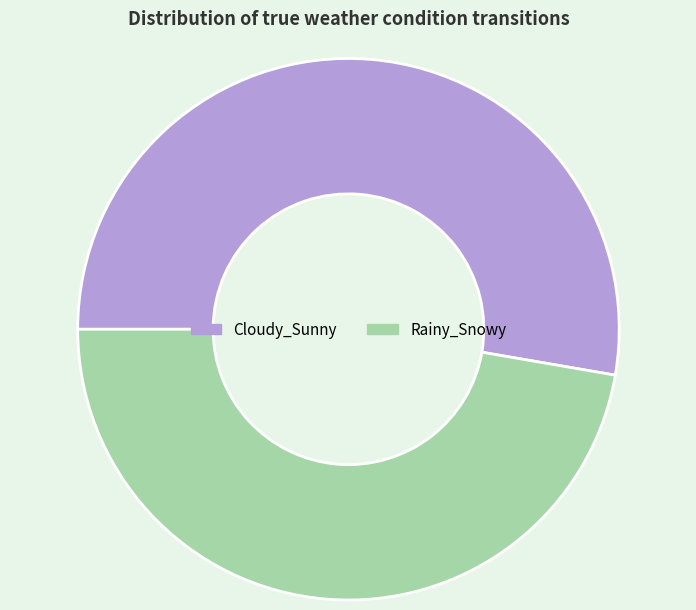

What is the largest slice in the pie chart?

Cloudy_Sunny